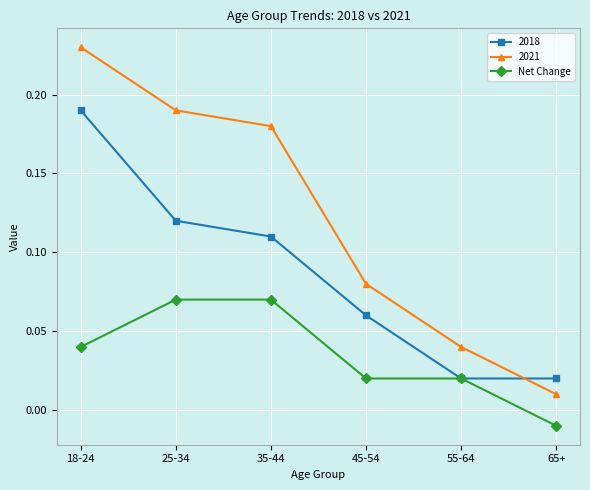

How many lines are shown in the chart?

3